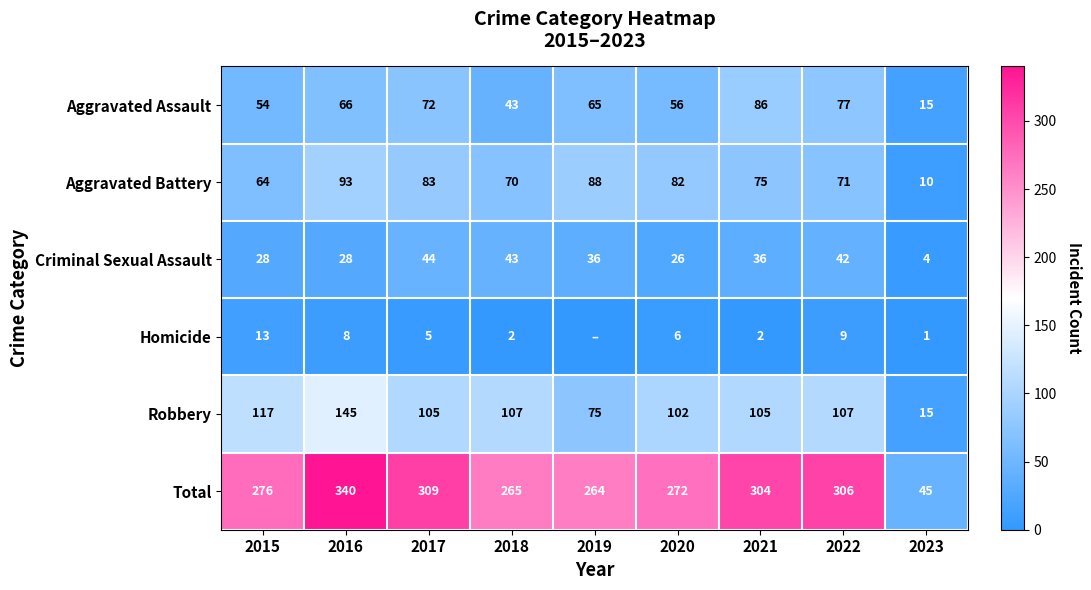

Between 2020 and 2021, which is larger?

2021